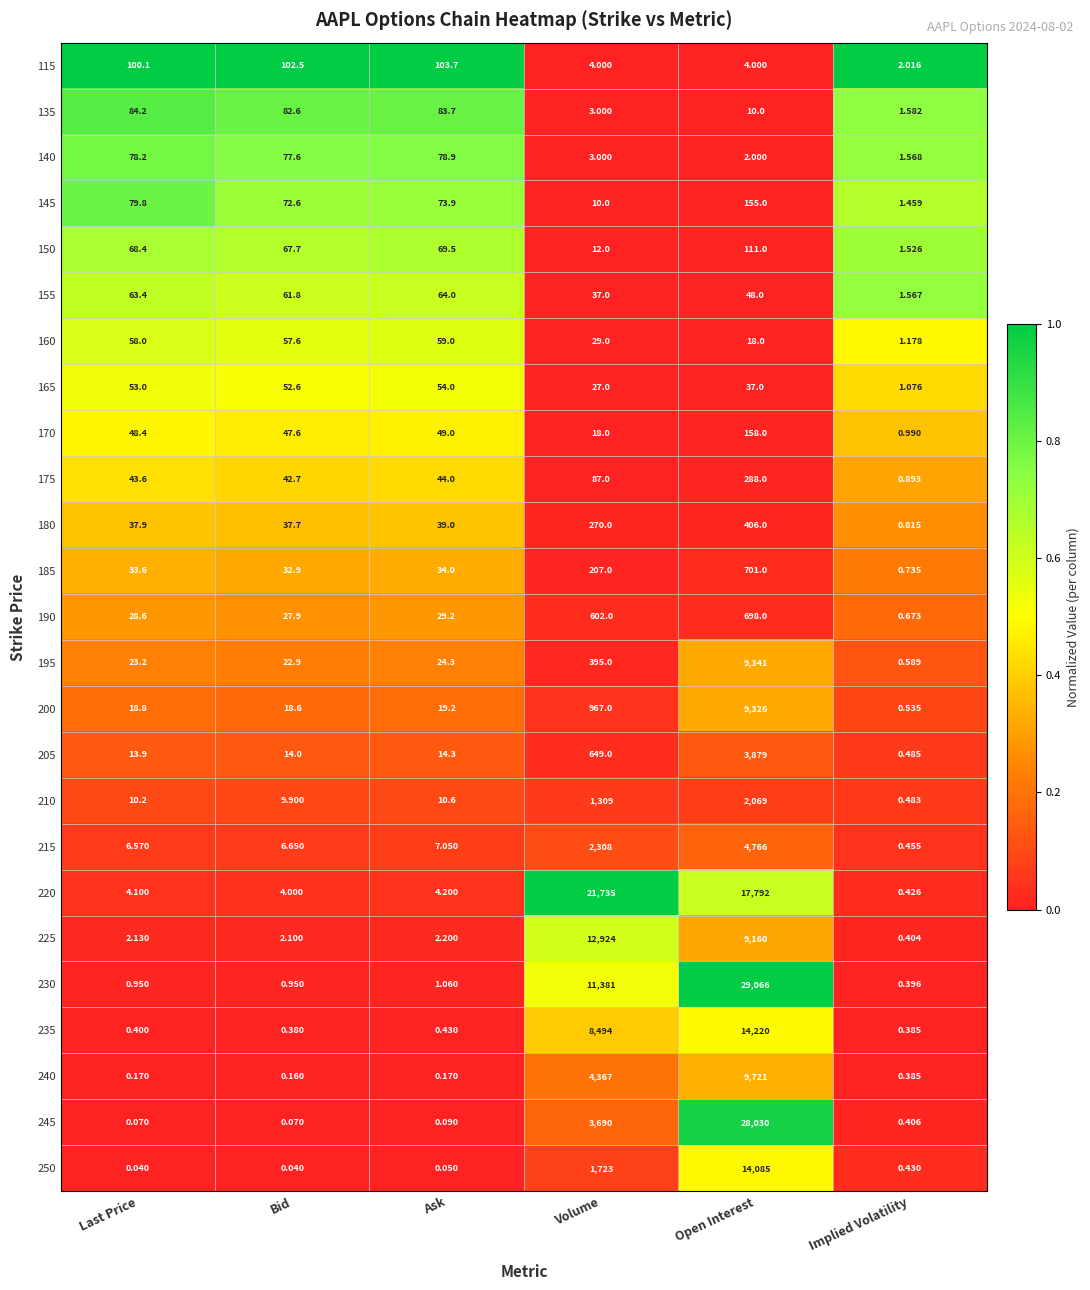

At which category is the sum across all series the highest?

Open Interest